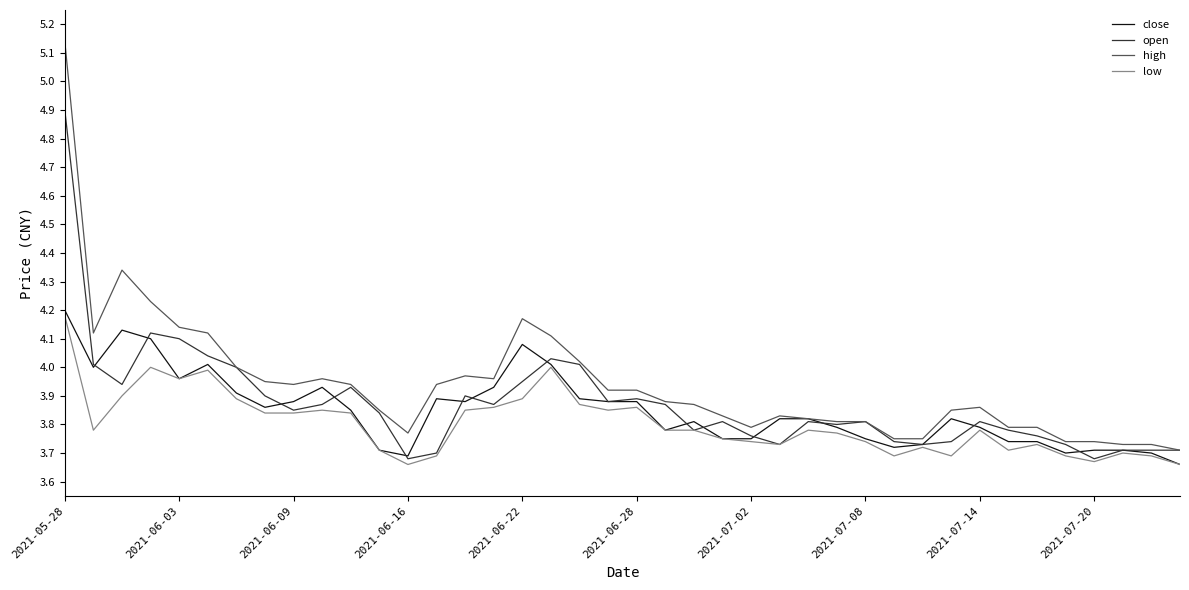

Which series has the widest spread of values?

high